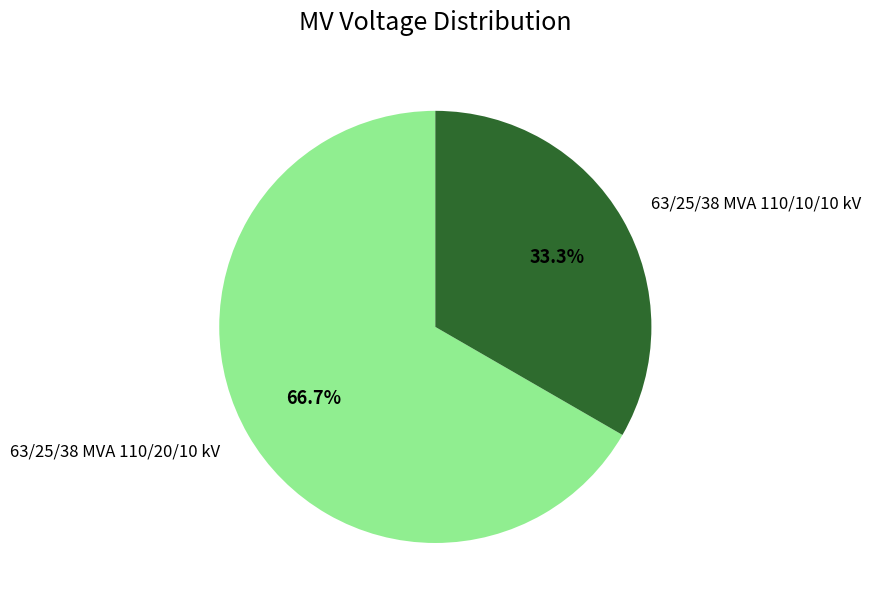

Count the number of slices in the pie.

2